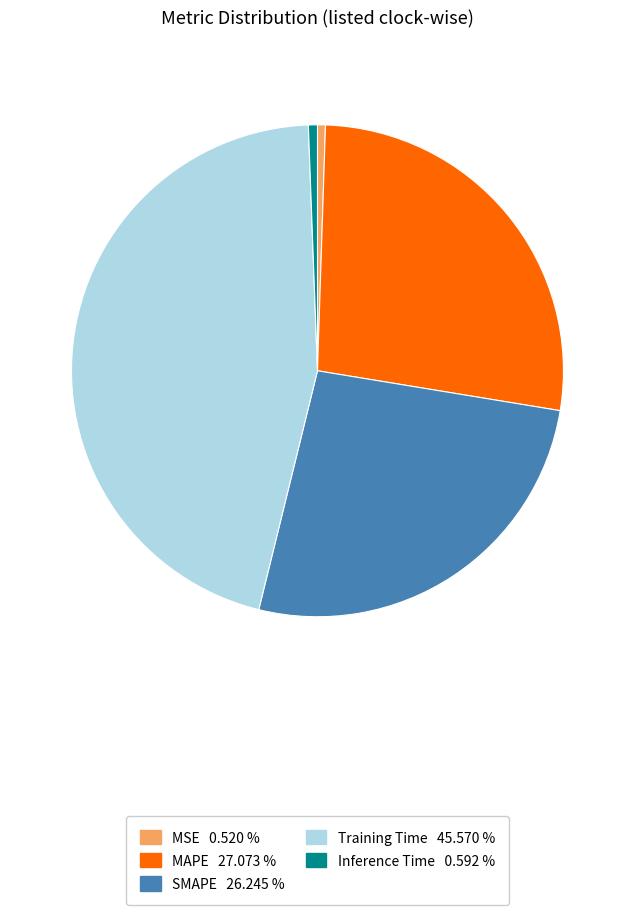

Which slice is the largest?

Training Time